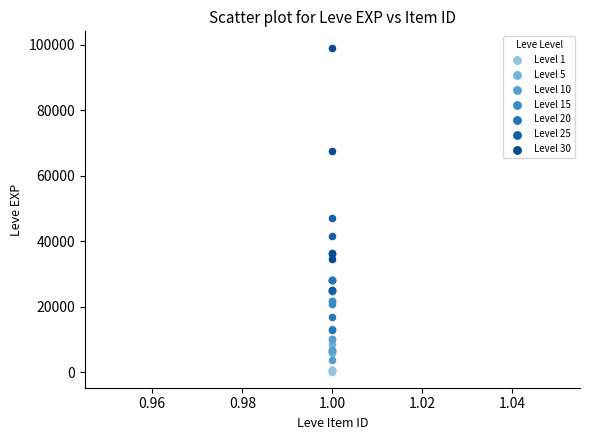

Which series contains the lowest Y value?

Level 1